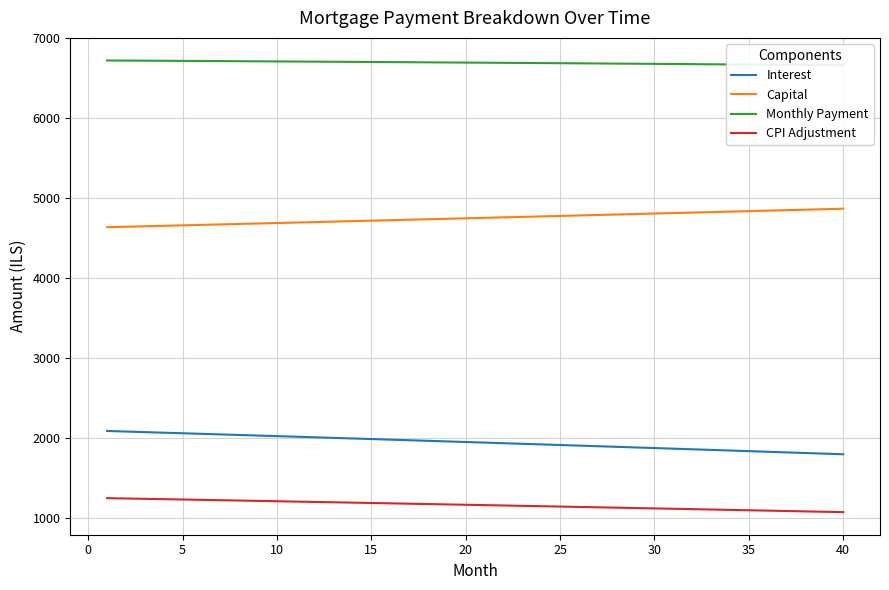

What is the difference between the maximum and minimum values in the Interest series?

291.3